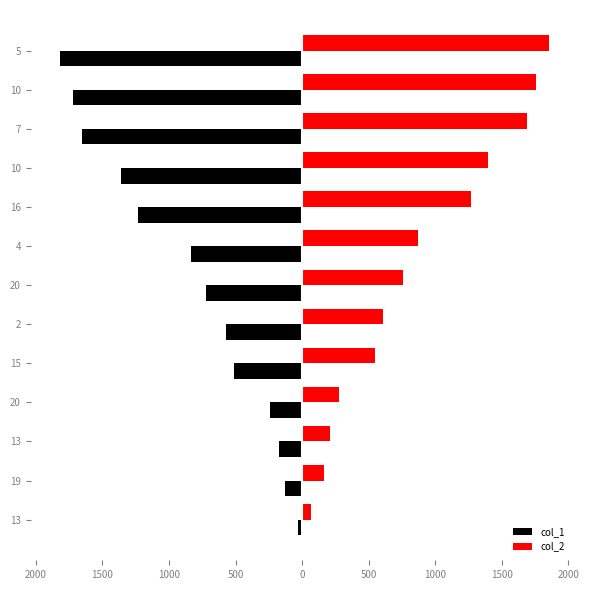

Count the number of data series in this chart.

2